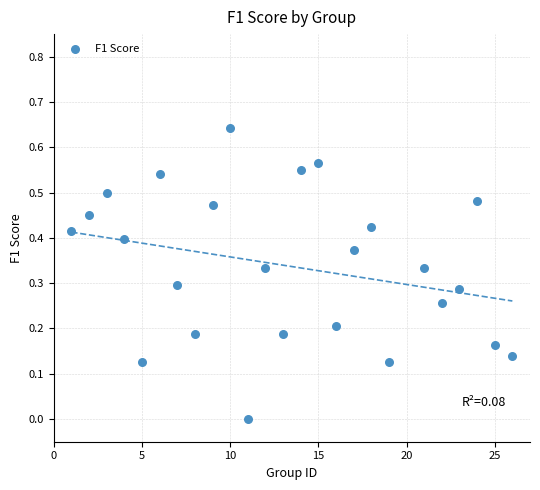

What is the range of X values (max minus min)?

25.0